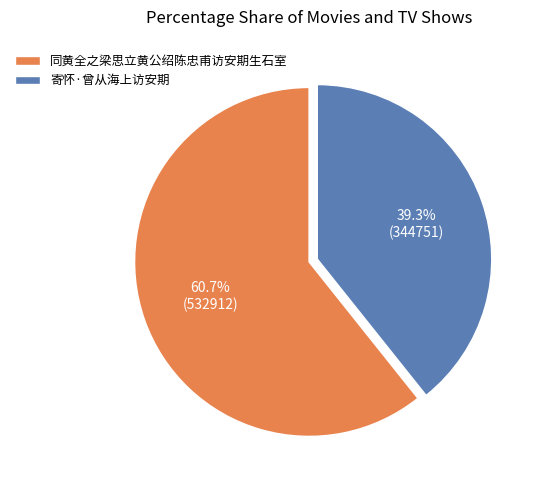

What percentage is the 寄怀·曾从海上访安期 slice, to the nearest percent?

39%